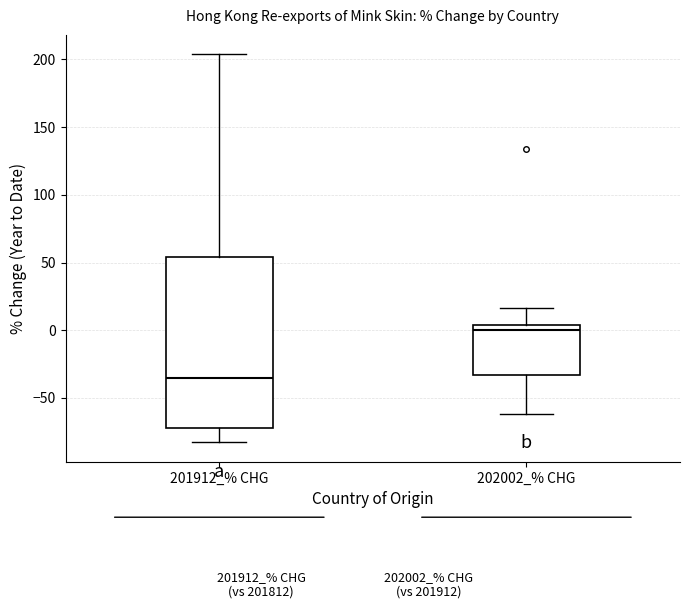

Reading left to right, read every box against the y-axis: the position of its median line, the range the box covers, and the ends of its whiskers. The values are not printed on the chart, so give them approximately, as read against the axis.

201912_% CHG: median -35, box -70 to 55, whiskers -85 to 205
202002_% CHG: median 0, box -35 to 5, whiskers -60 to 15